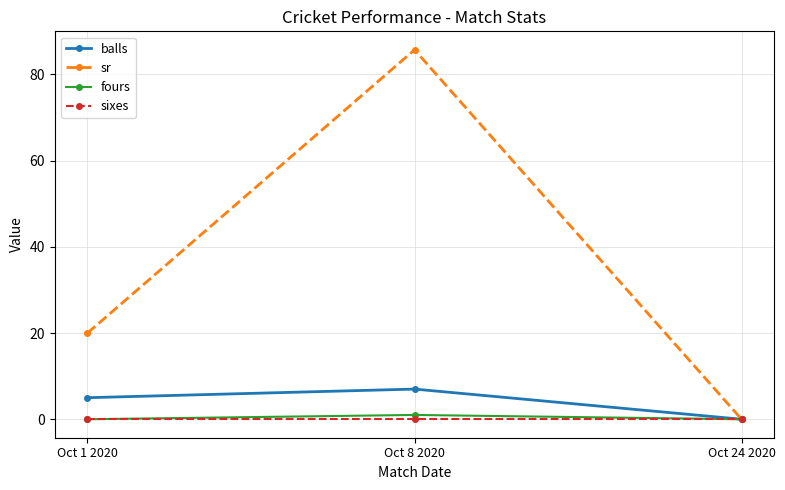

What is the spread (max minus min) of values at Oct 1 2020?

20.0